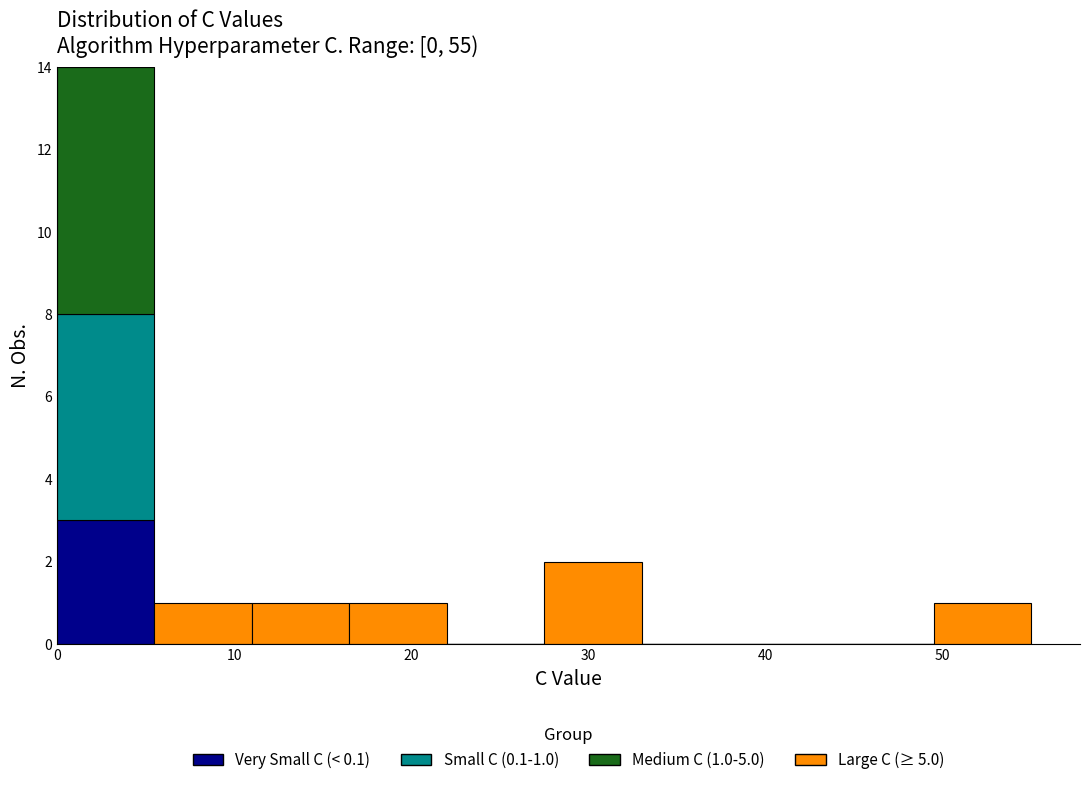

Which range on the x-axis has the tallest stacked bar (by total height)?

0.0 to 5.5